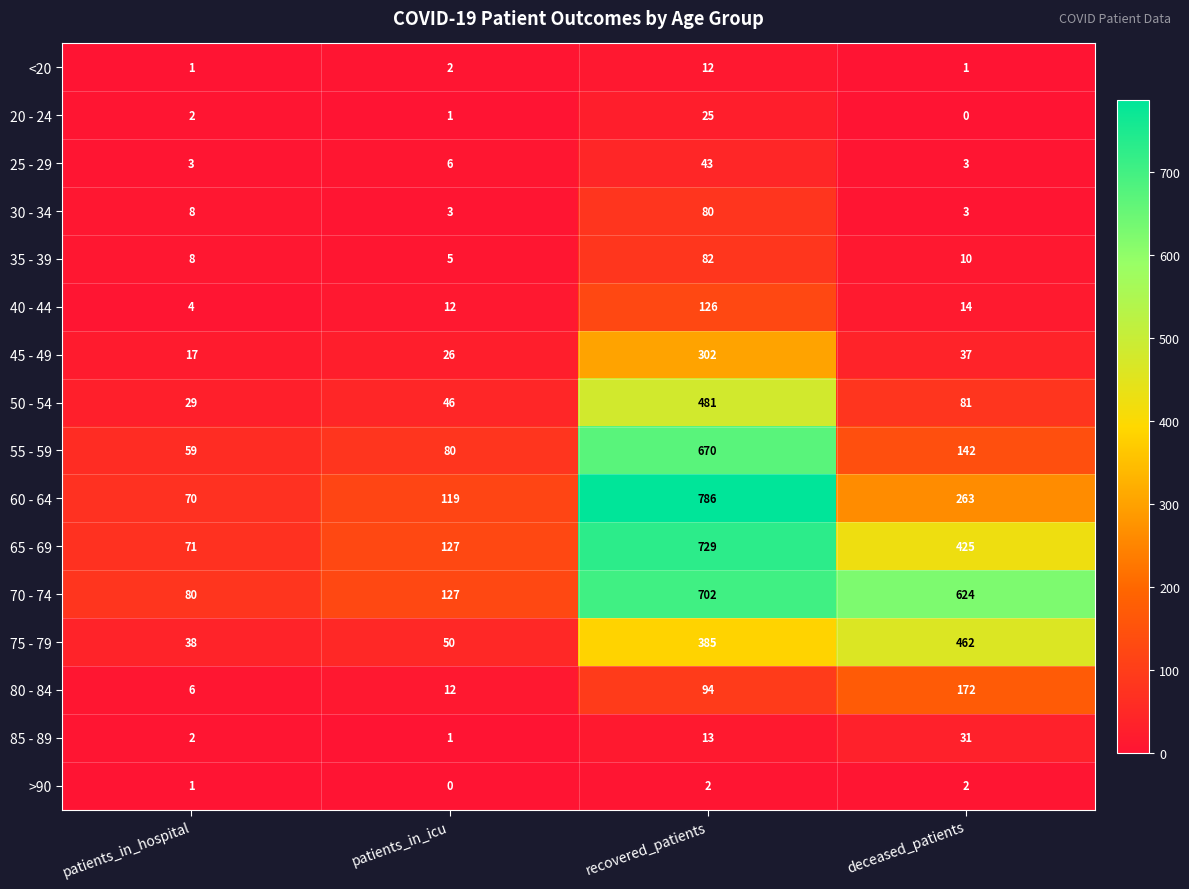

What is the approximate value of 30 - 34 at recovered_patients, to the nearest 5?

80